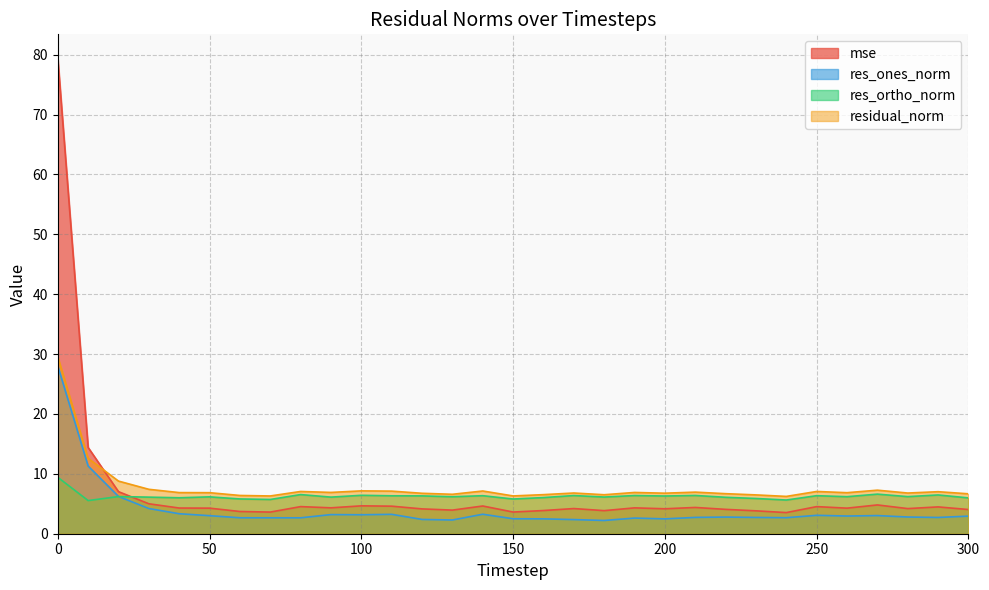

What is the difference between the mse values at 10 and 70?

10.8